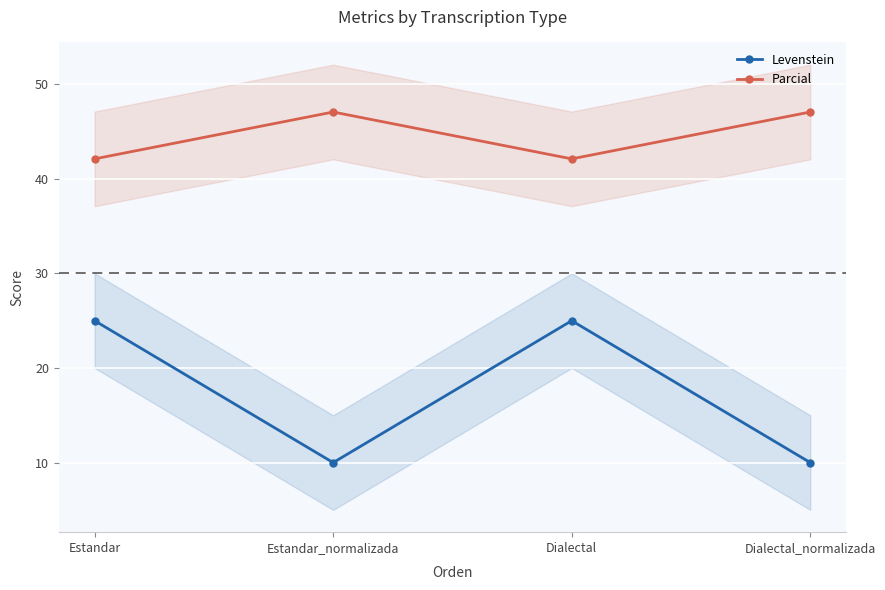

Reading left to right, what are all the values shown in this chart?

Levenstein: 25.0	10.0	25.0	10.0
Parcial: 42.1	47.1	42.1	47.1